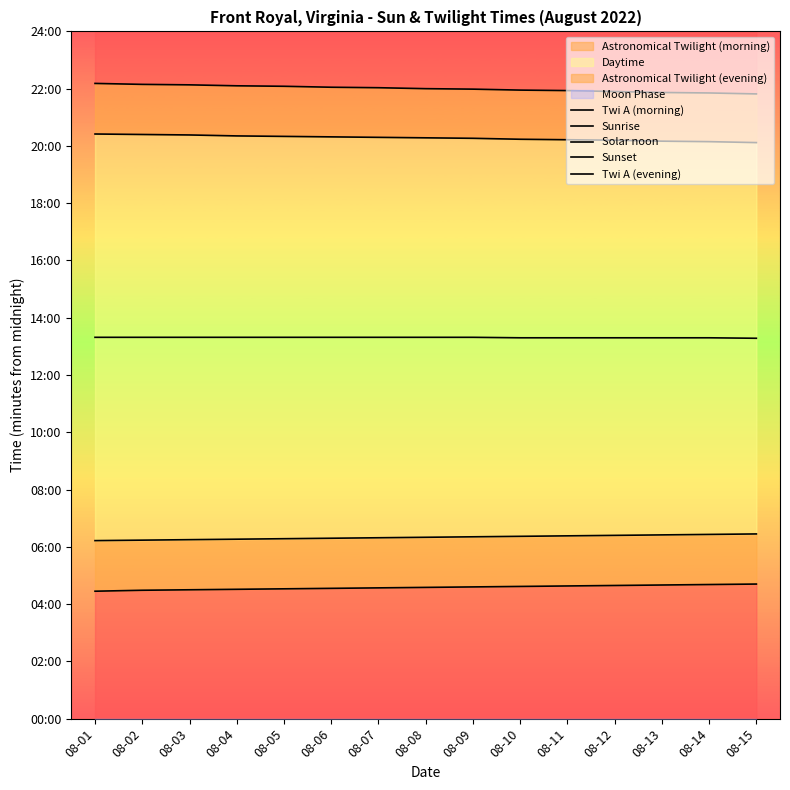

True or false: Twi A (evening) has more than 0 interior local peaks.

False